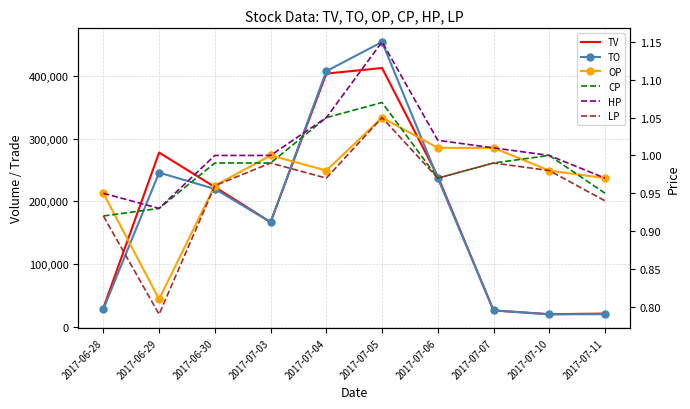

The LP series shows 1.0 at 2017-07-06. True or false?

True